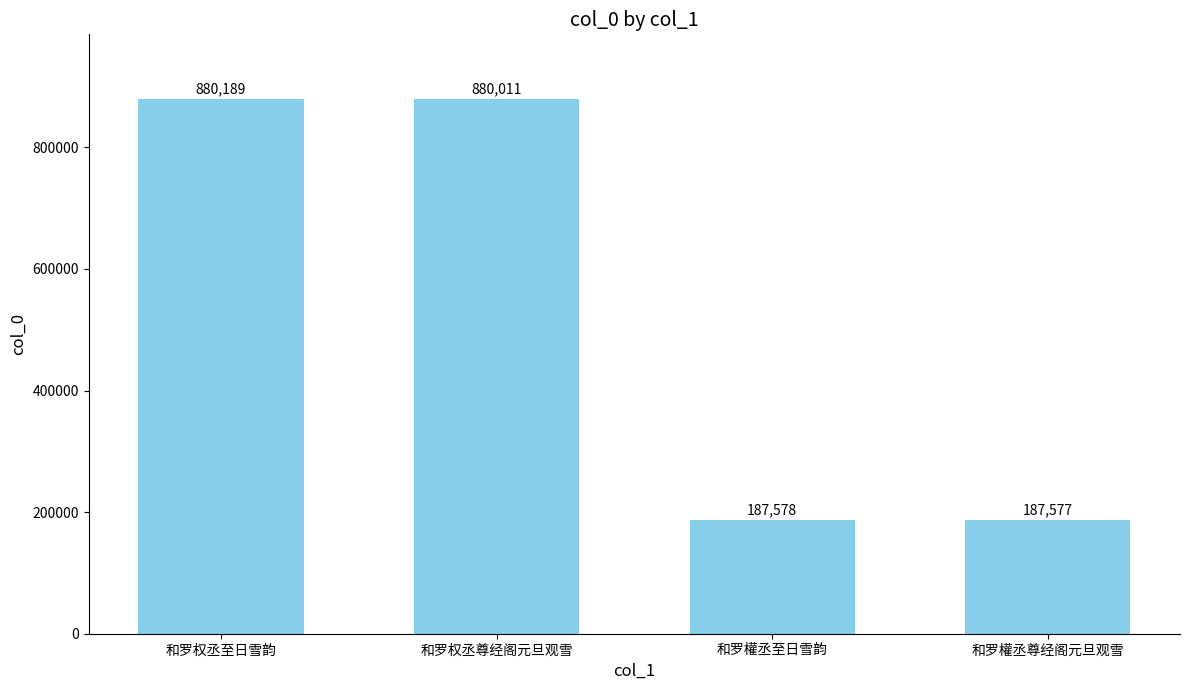

Are the bars grouped side by side (vs. stacked)?

No